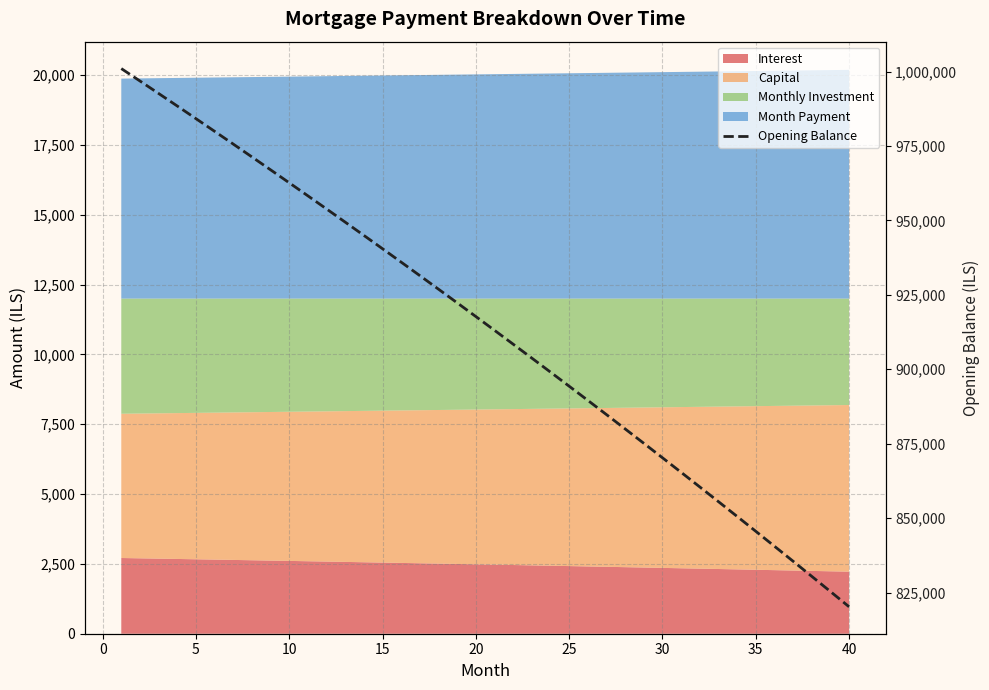

True or false: there are more than 0 points higher than both neighbors.

False